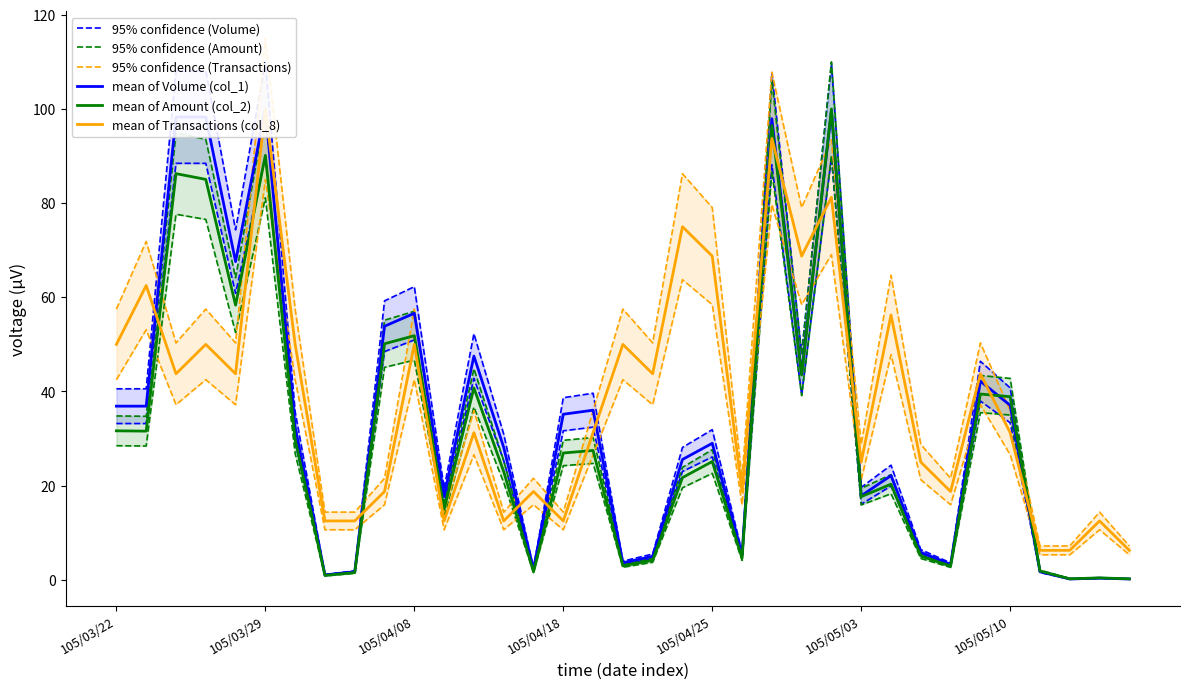

Where is 95% confidence (Volume) nearest to the value 55?

12